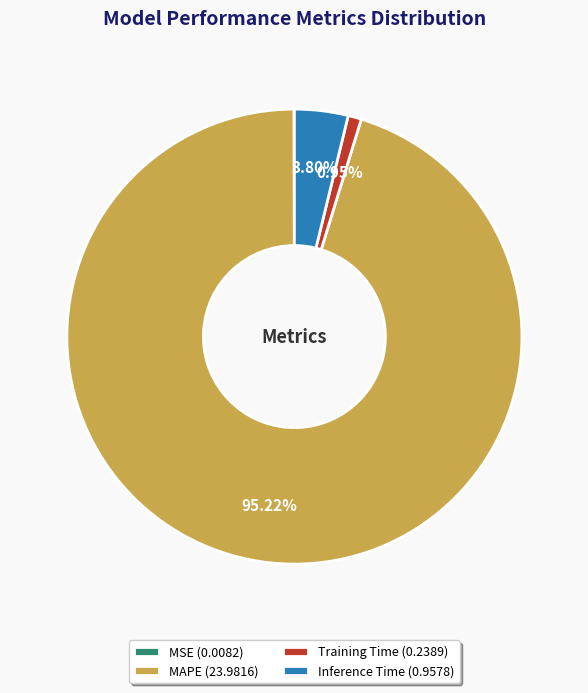

True or false: MAPE accounts for 95% of the total.

True